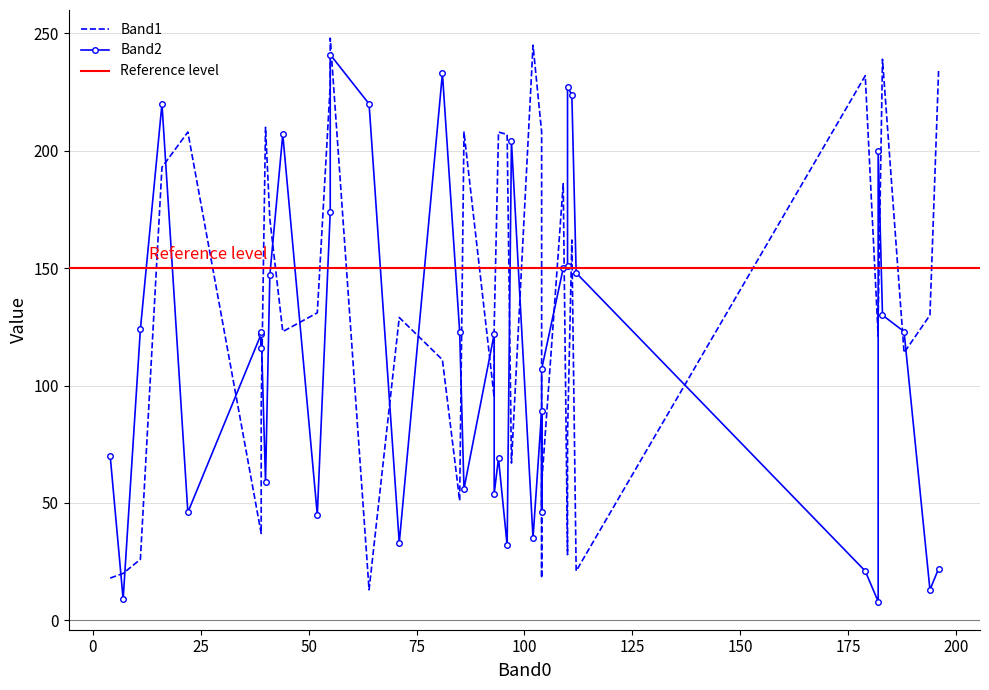

How many lines are shown in the chart?

2